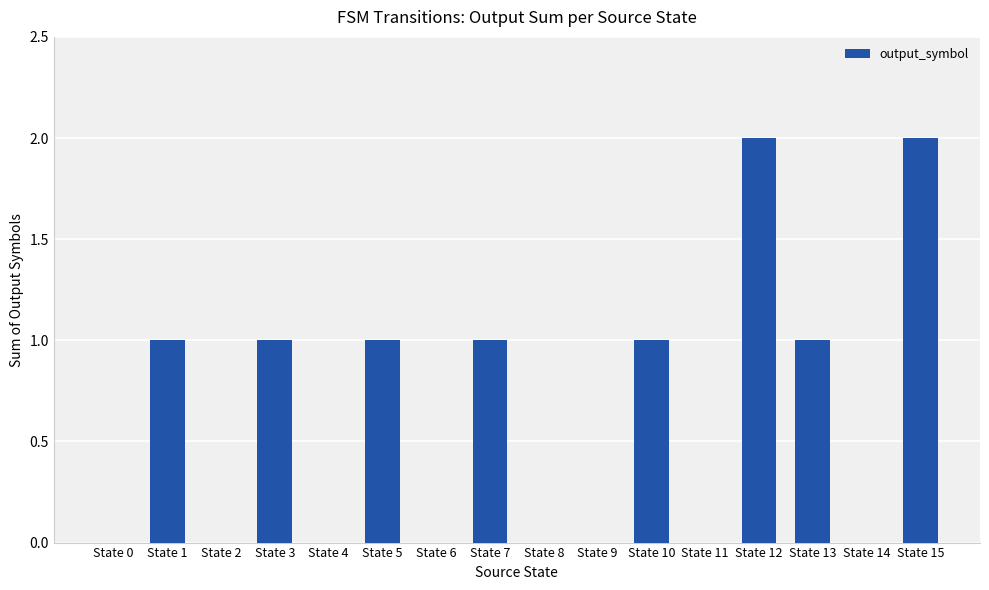

What is the ratio of the value at State 15 to the value at State 12?

1.0